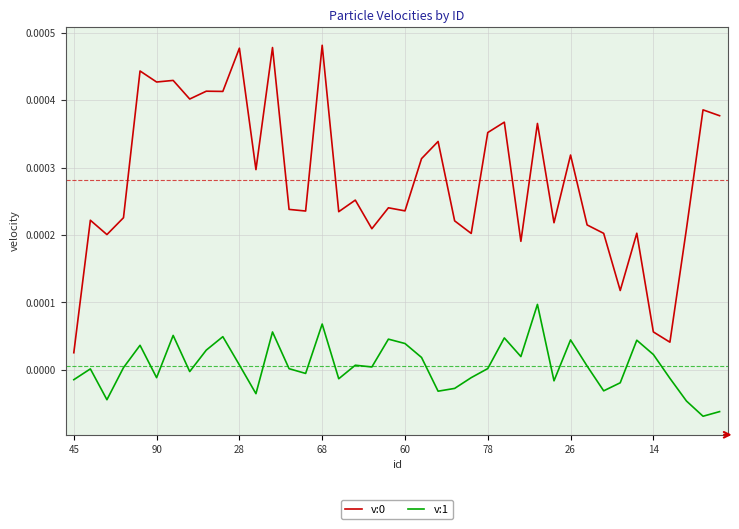

True or false: v:1 and v:0 cross at least once.

False